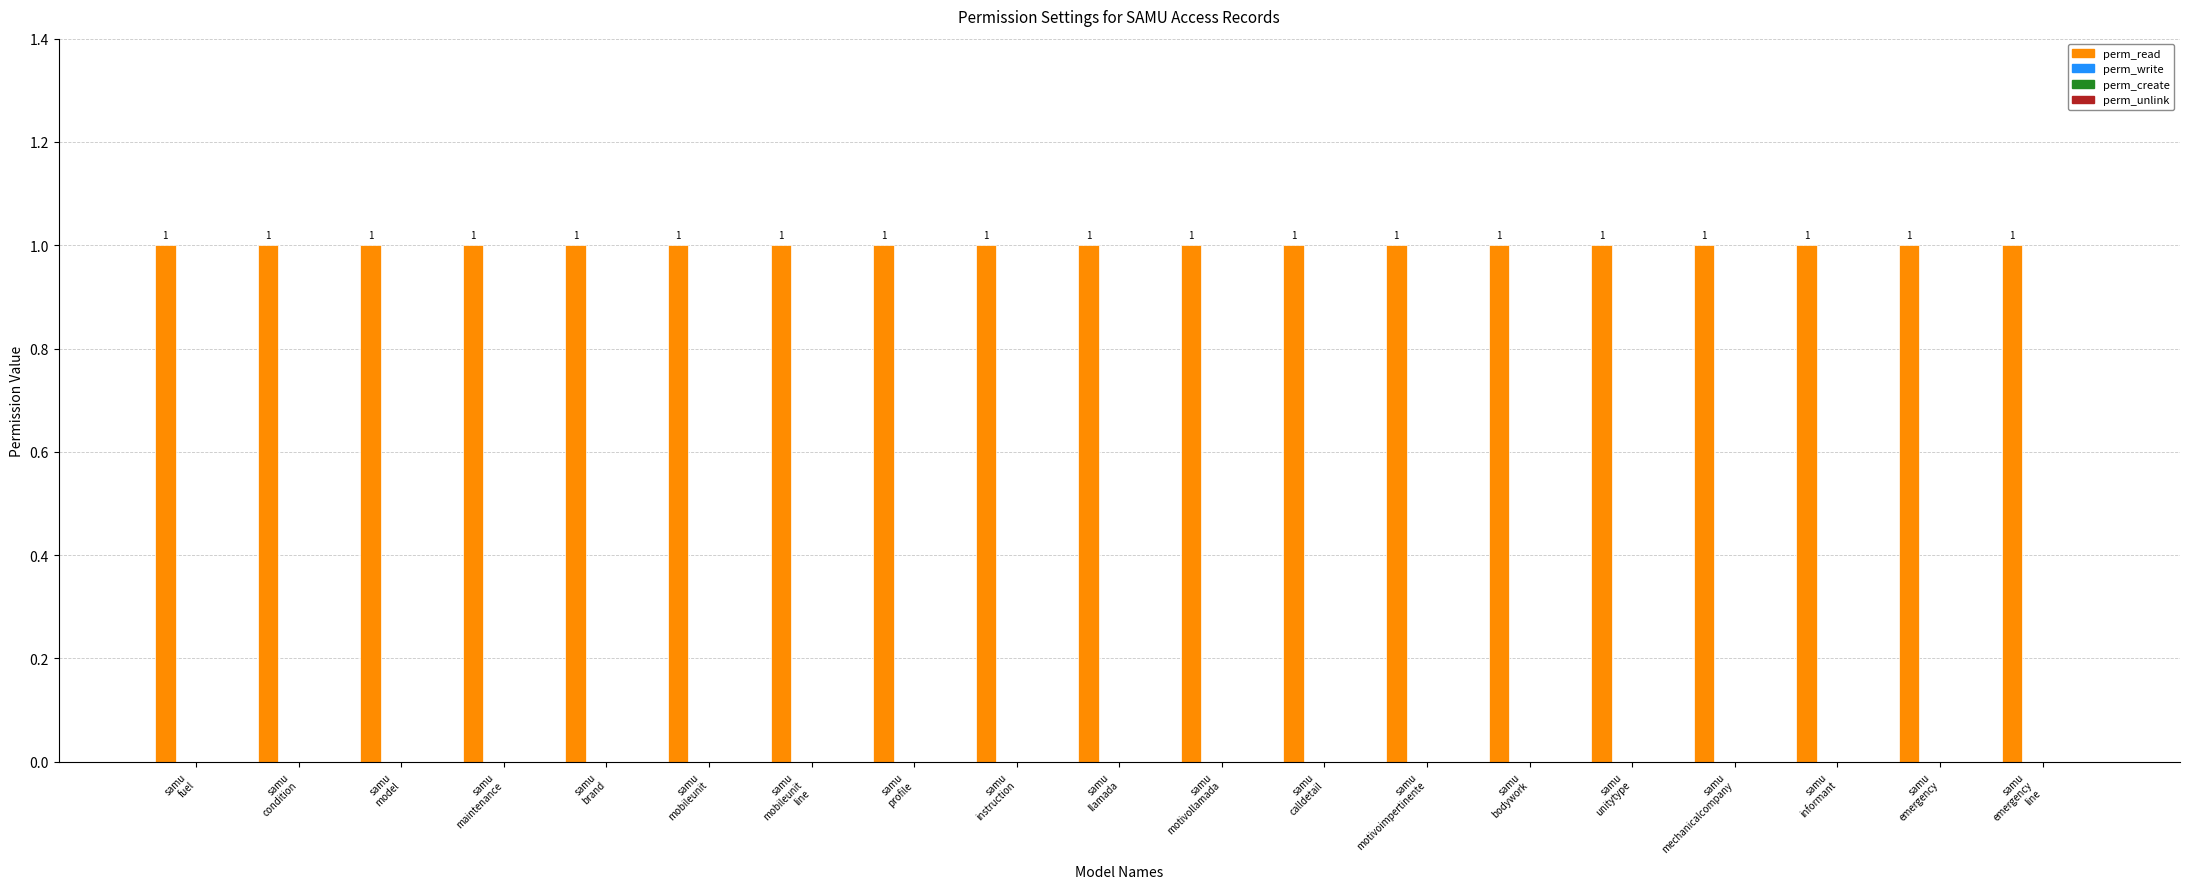

How many groups of bars are there?

19